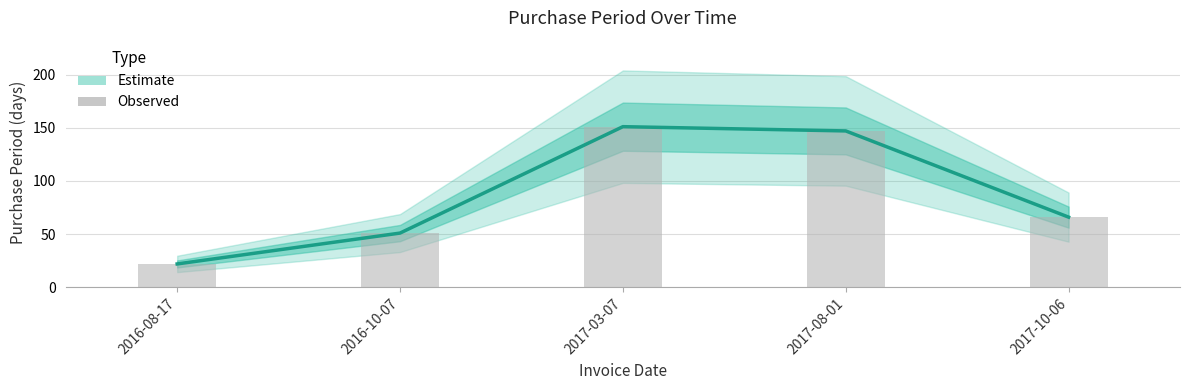

Which label corresponds to the smallest value in the chart?

2016-08-17